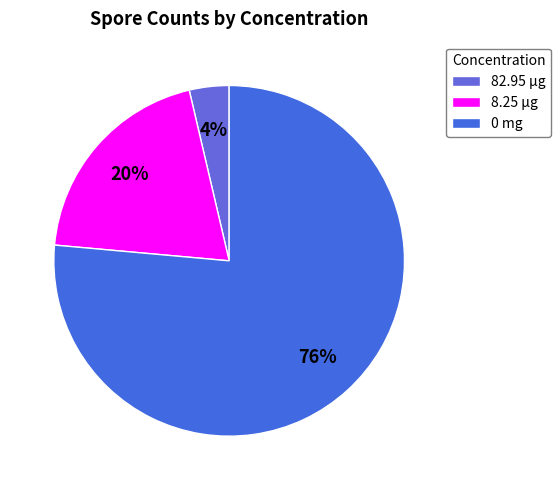

Does any single category account for the majority?

Yes